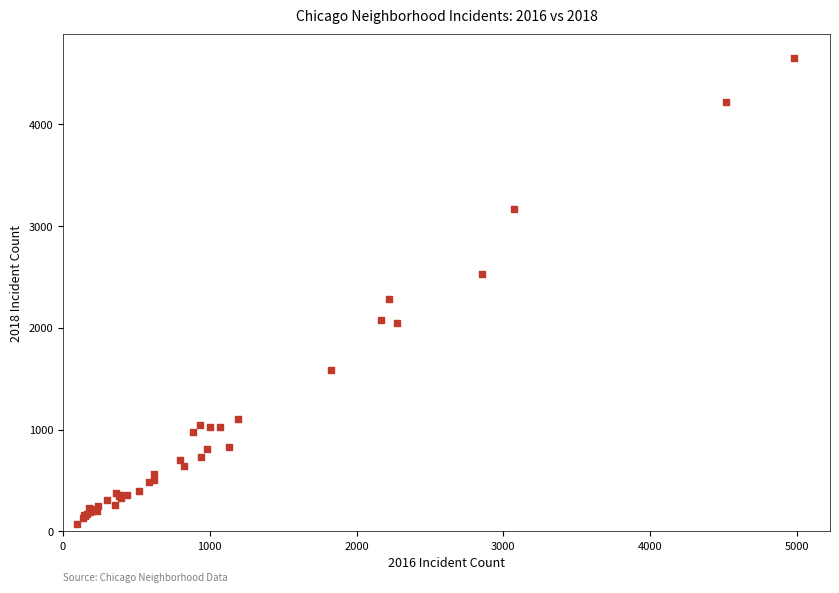

What Y value in the scatter plot is closest to 2361?

2285